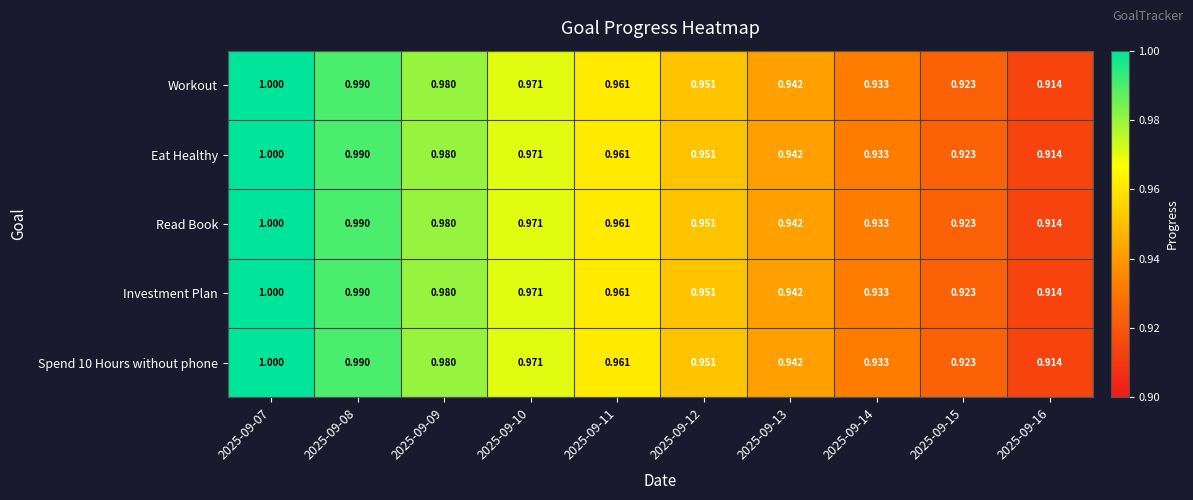

Is the value of Investment Plan at 2025-09-08 greater than the value of Spend 10 Hours without phone at 2025-09-12?

Yes